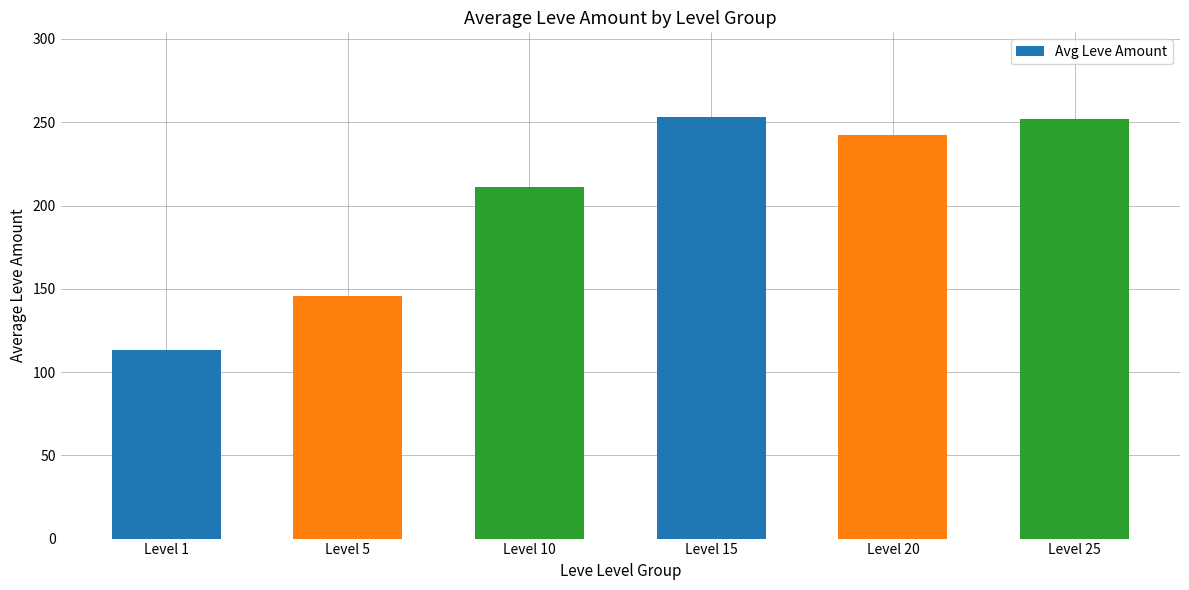

At which label is the value closest to 183?

Level 10